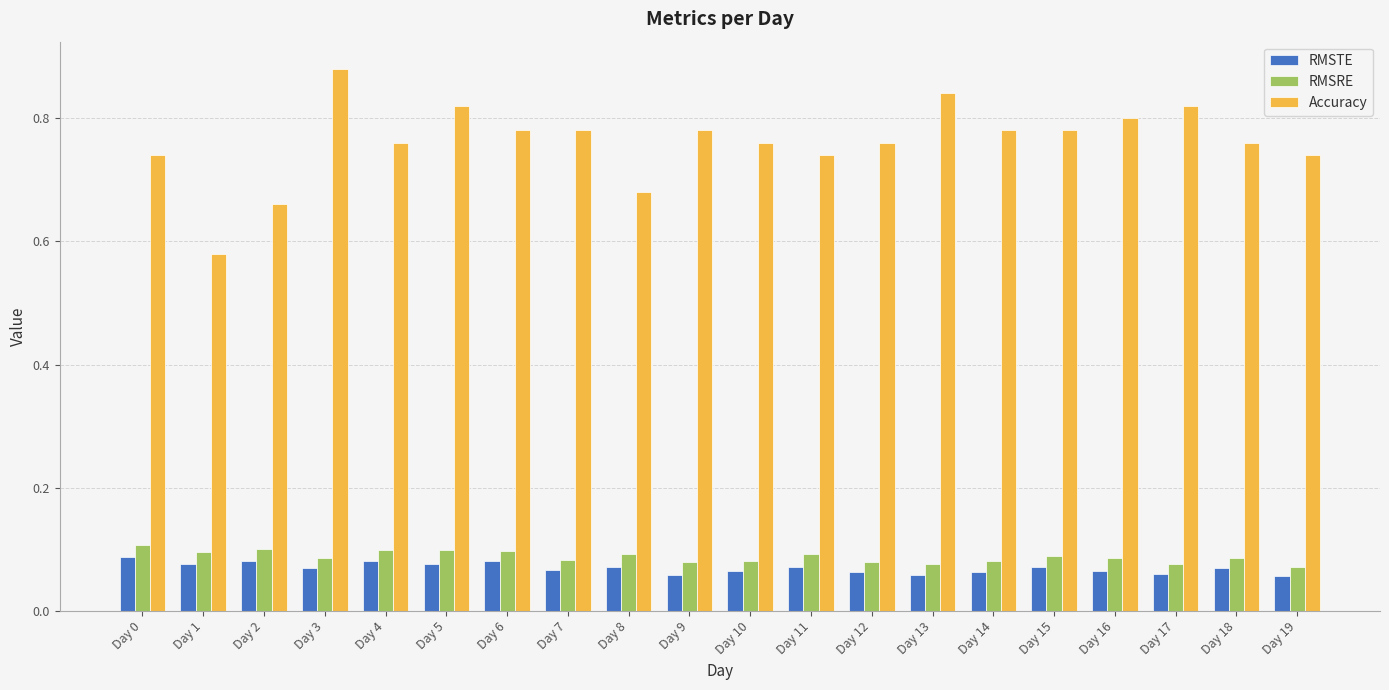

Does the chart contain any negative values?

No